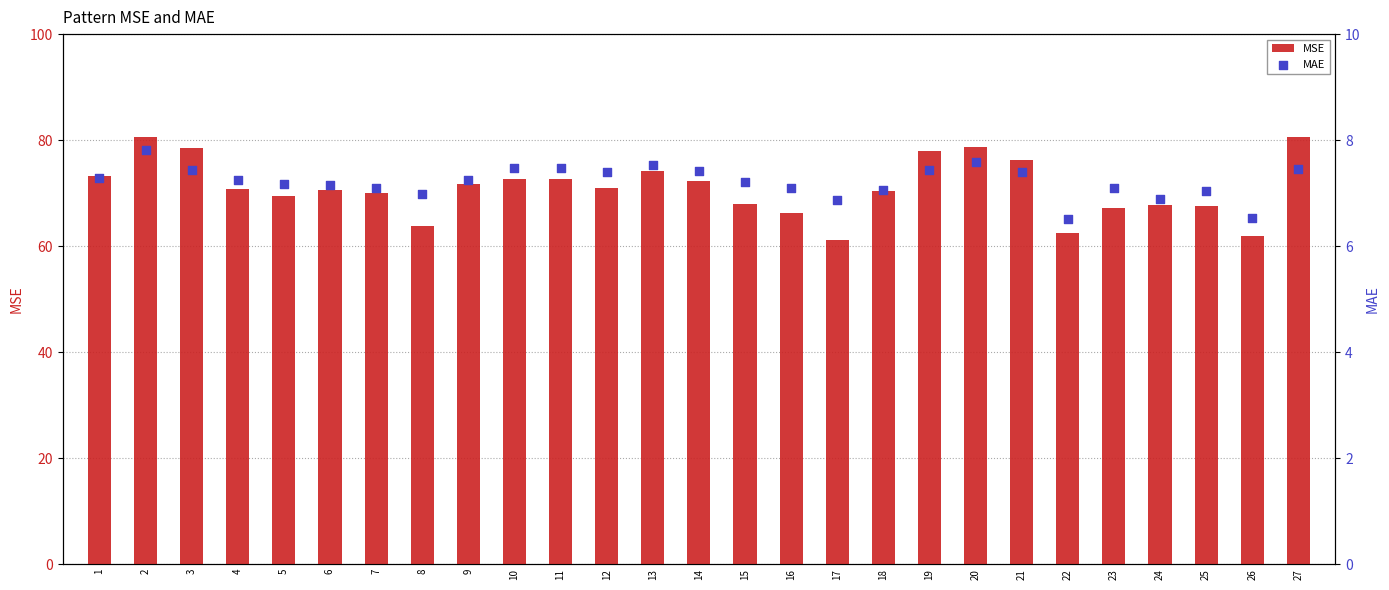

At how many categories does at least one series exceed 33?

27